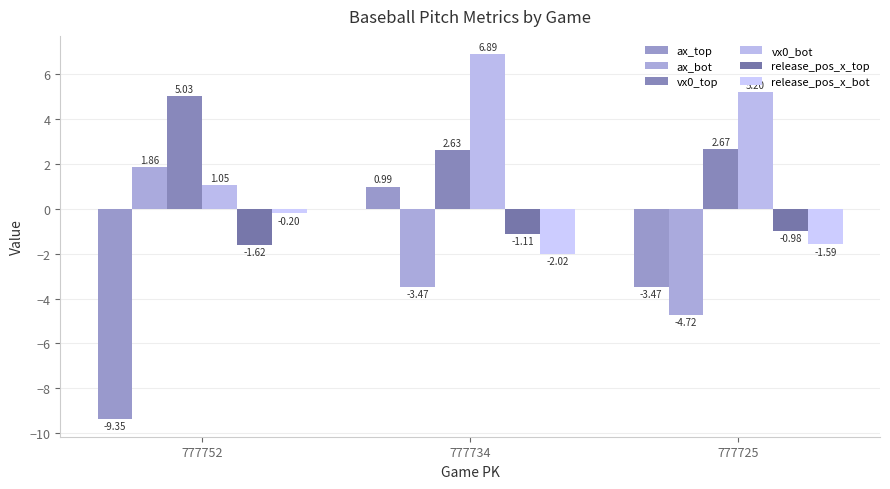

How many values in ax_bot are below zero?

2